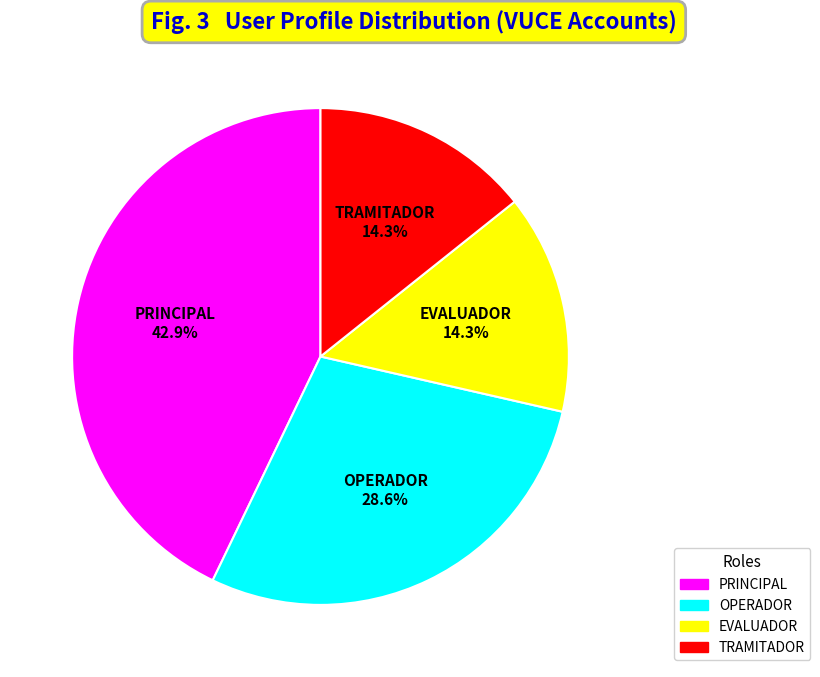

Do PRINCIPAL and OPERADOR together represent more than half of the pie?

Yes